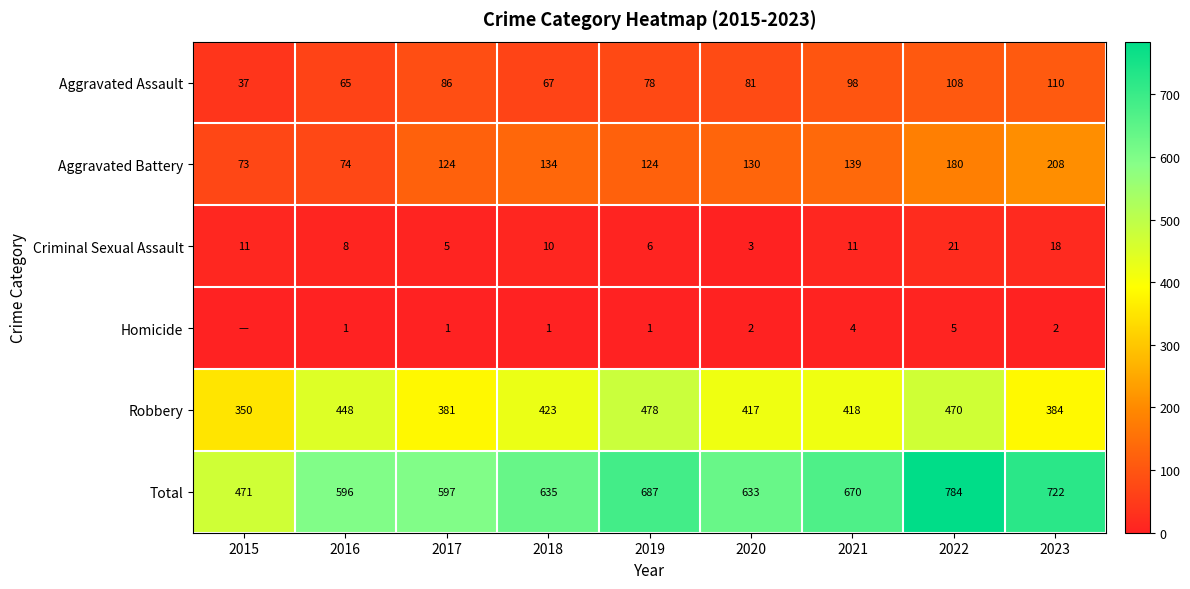

Rank the series at 2023 from highest to lowest value.

Total, Robbery, Aggravated Battery, Aggravated Assault, Criminal Sexual Assault, Homicide